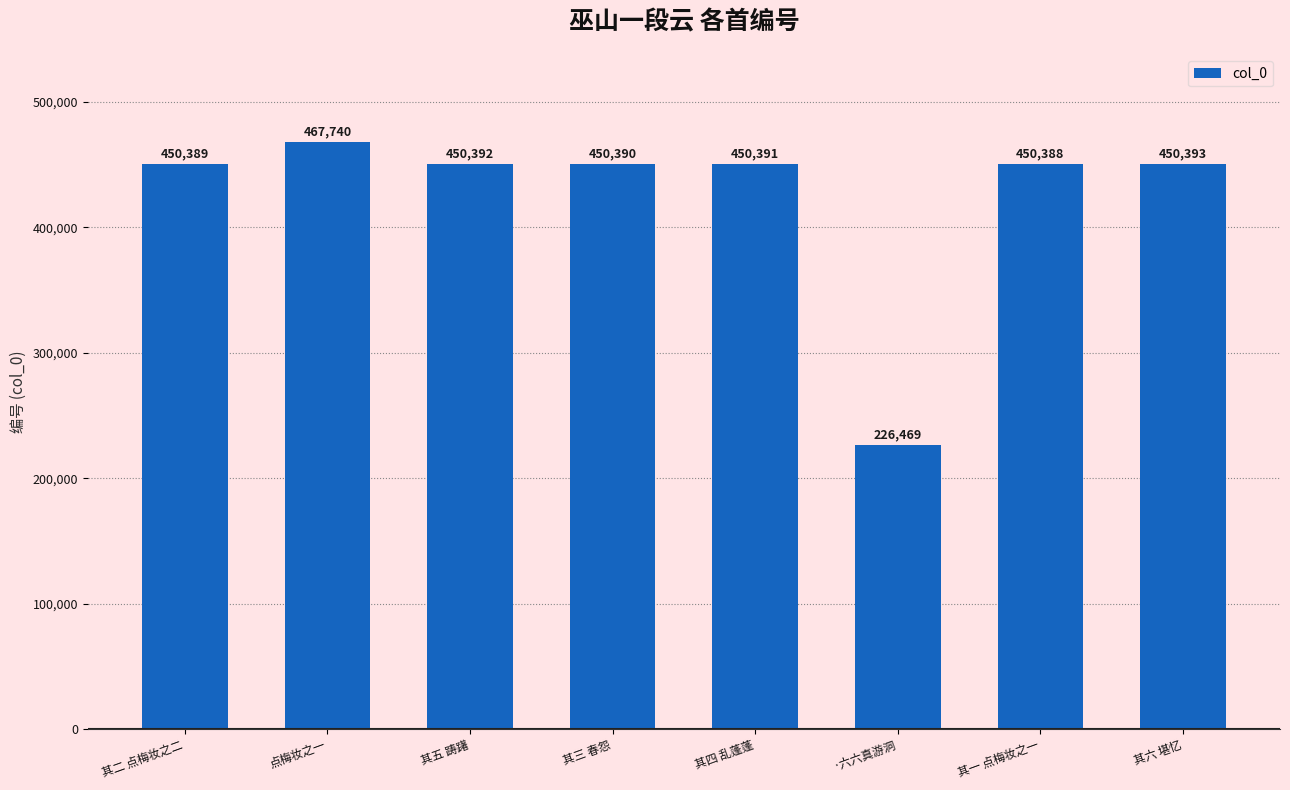

What is the difference between the maximum and second lowest values?

17352